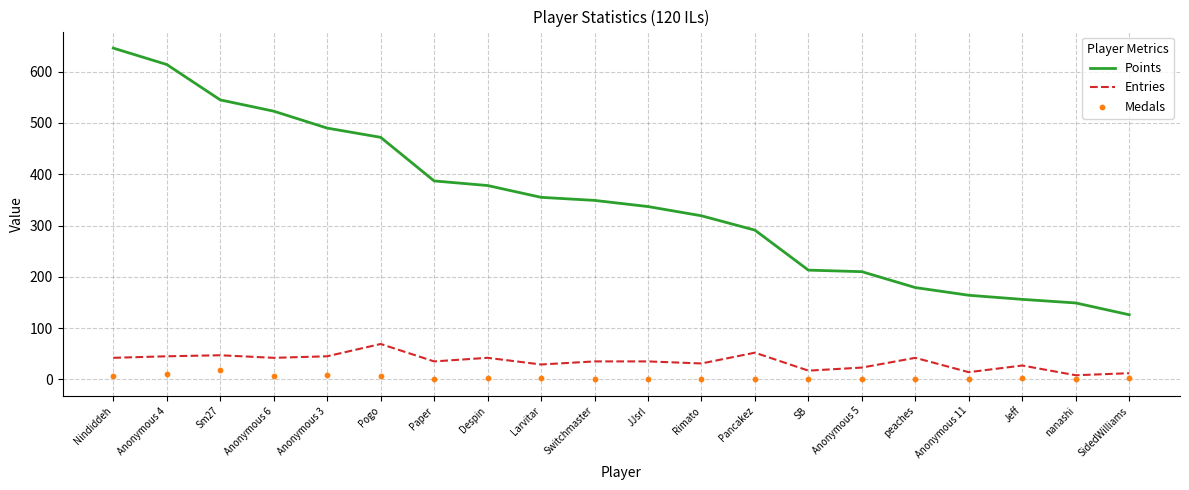

At which category is the sum across all series the highest?

Nindiddeh